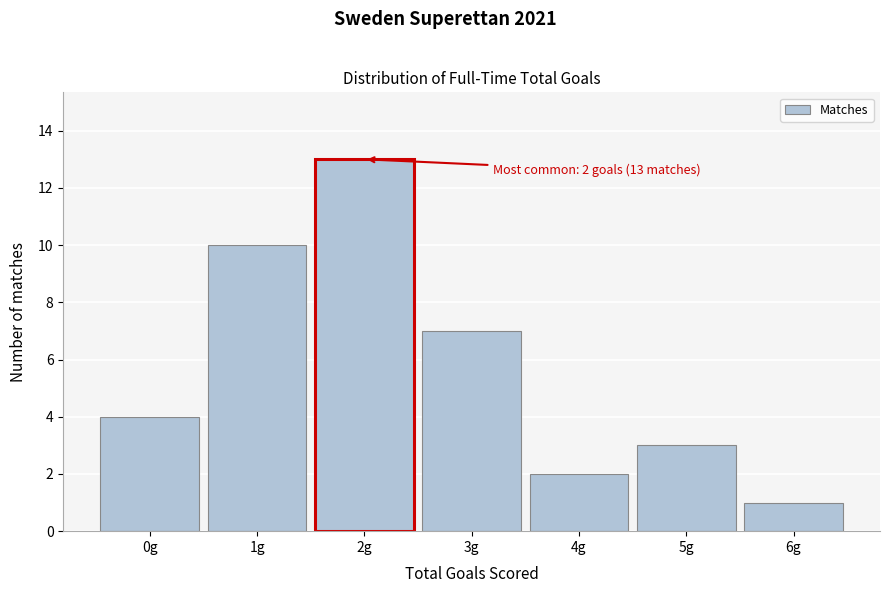

Reading left to right, what are all the values shown in this chart?

4	10	13	7	2	3	1